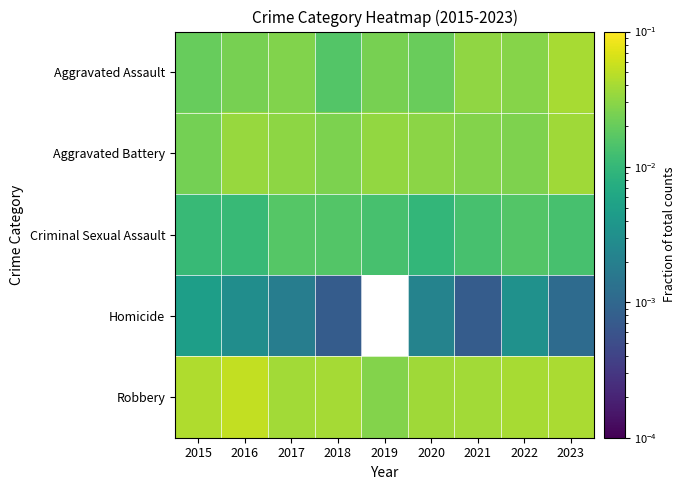

Reading right to left, what are all the values shown in this chart?

Aggravated Assault: 2023=0.0	2022=0.0	2021=0.0	2020=0.0	2019=0.0	2018=0.0	2017=0.0	2016=0.0	2015=0.0
Aggravated Battery: 2023=0.0	2022=0.0	2021=0.0	2020=0.0	2019=0.0	2018=0.0	2017=0.0	2016=0.0	2015=0.0
Criminal Sexual Assault: 2023=0.0	2022=0.0	2021=0.0	2020=0.0	2019=0.0	2018=0.0	2017=0.0	2016=0.0	2015=0.0
Homicide: 2023=0.0	2022=0.0	2021=0.0	2020=0.0	2019=0.0	2018=0.0	2017=0.0	2016=0.0	2015=0.0
Robbery: 2023=0.0	2022=0.0	2021=0.0	2020=0.0	2019=0.0	2018=0.0	2017=0.0	2016=0.1	2015=0.0